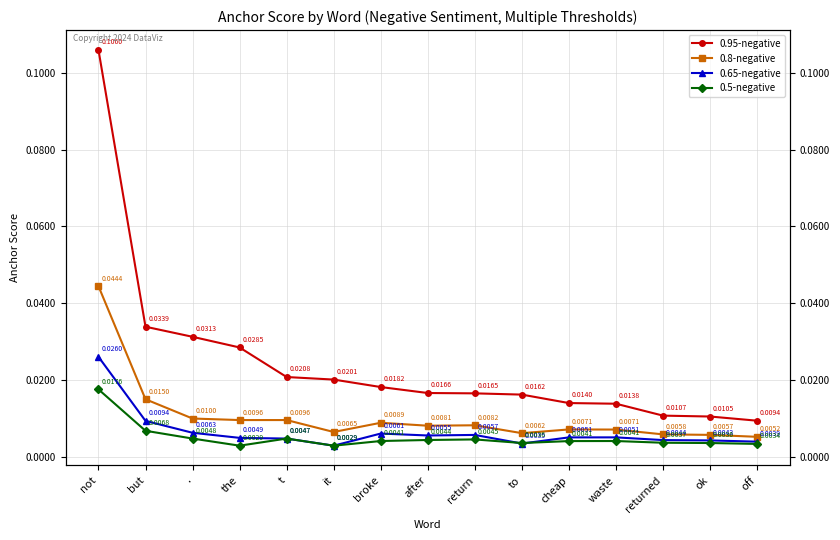

How many lines are shown in the chart?

4